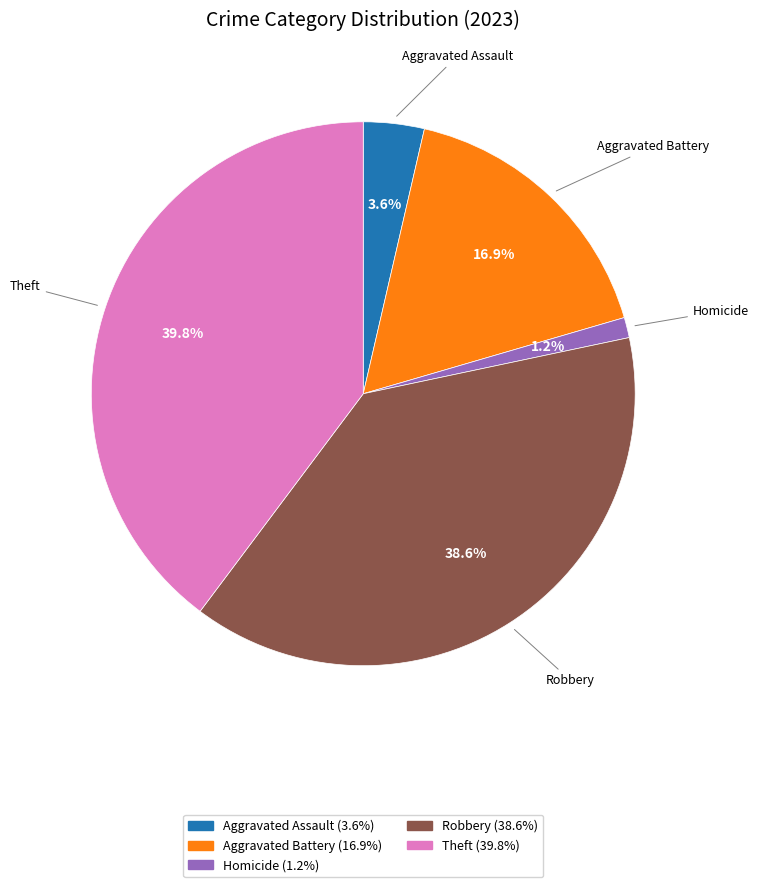

Is there a majority slice in this chart?

No